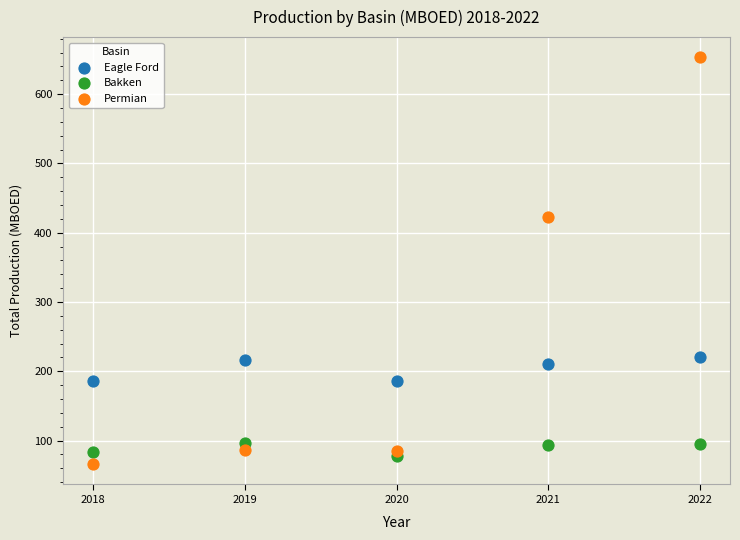

What are all the series names shown in the legend?

Eagle Ford, Bakken, Permian